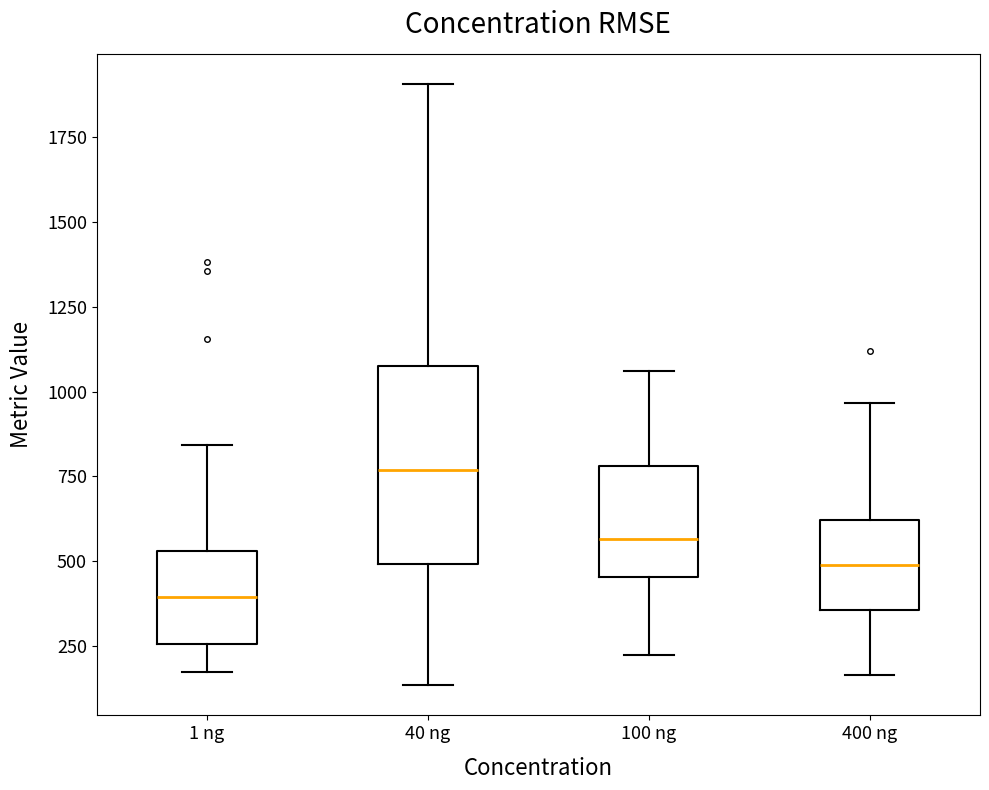

Which box has the highest median line?

40 ng